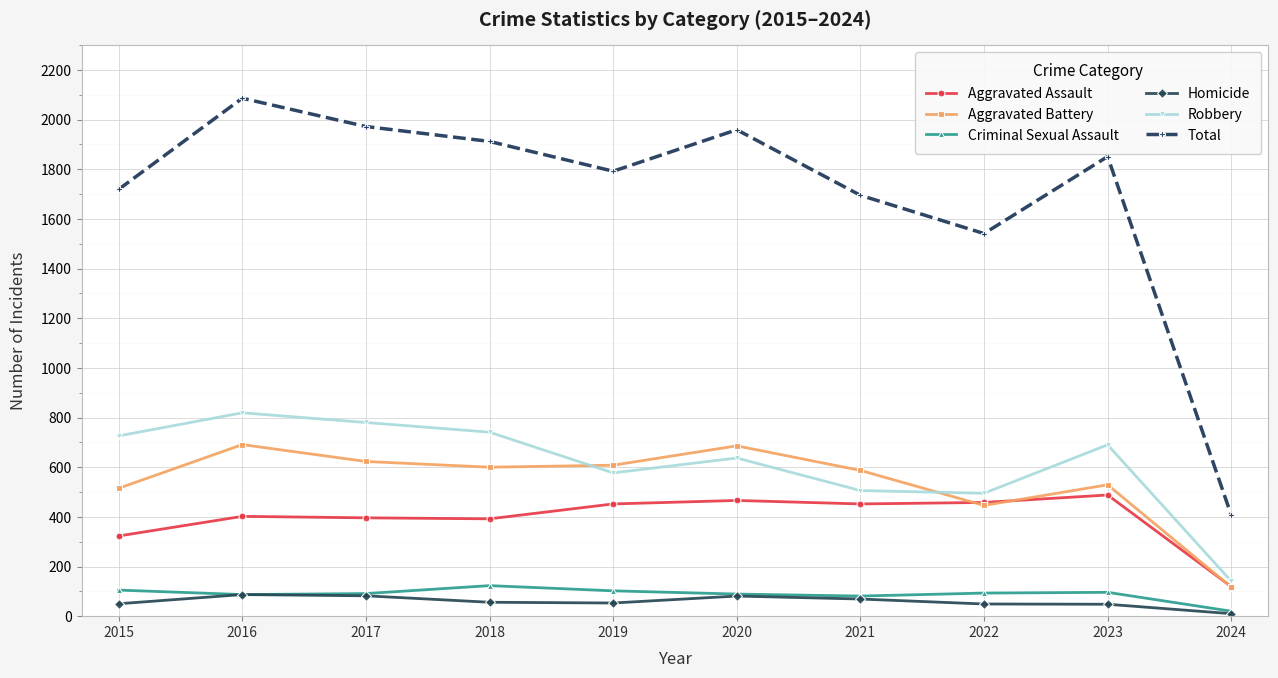

Which series changed the most between 2022 and 2024?

Total